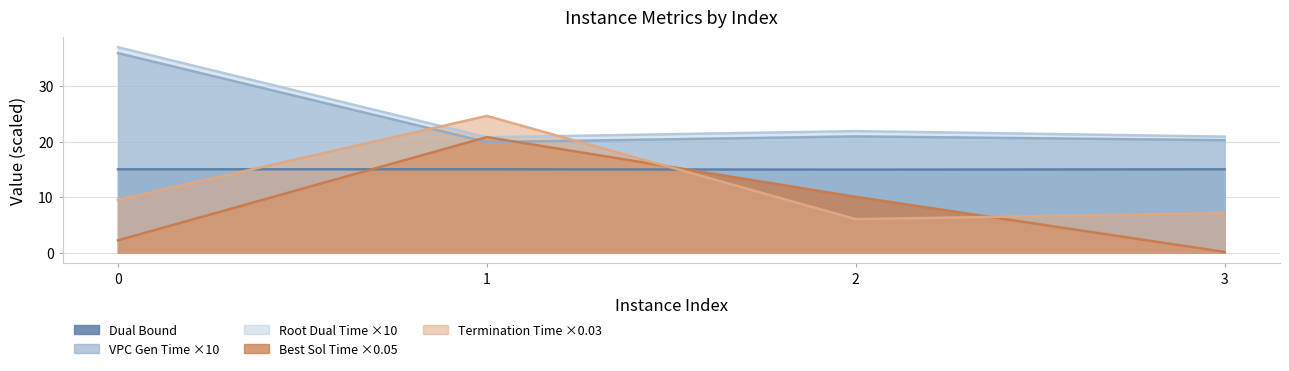

What are all the series names shown in the legend?

Dual Bound, VPC Gen Time ×10, Root Dual Time ×10, Best Sol Time ×0.05, Termination Time ×0.03